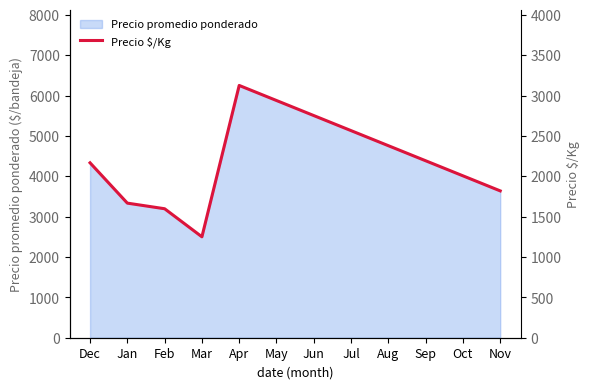

True or false: Precio promedio ponderado has a value of 3195.2 at Feb.

True